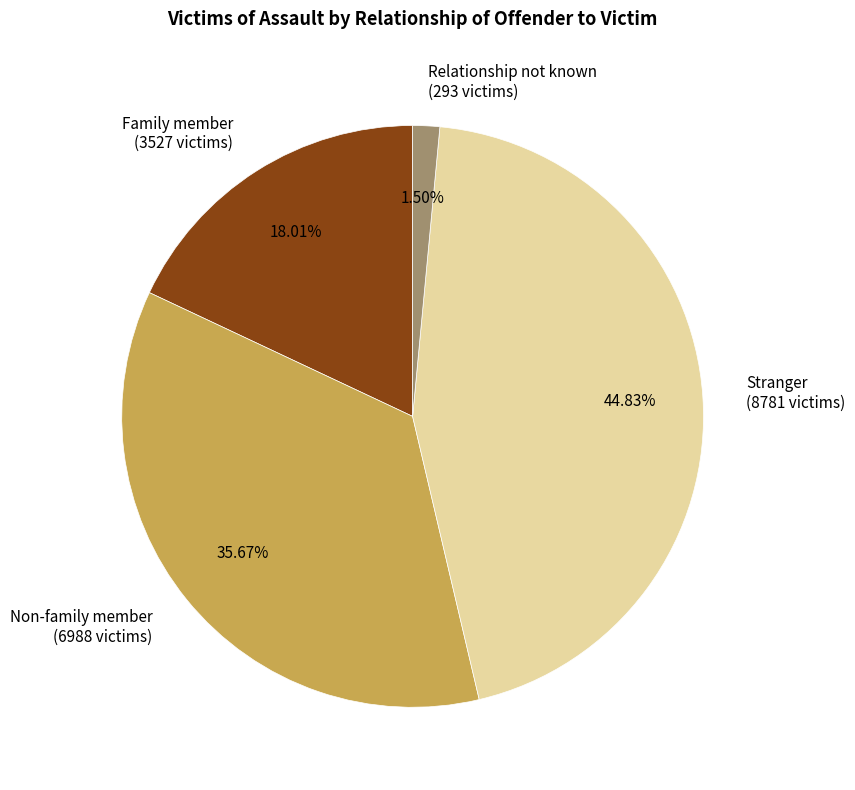

To the nearest percent, what is the average slice percentage?

25%